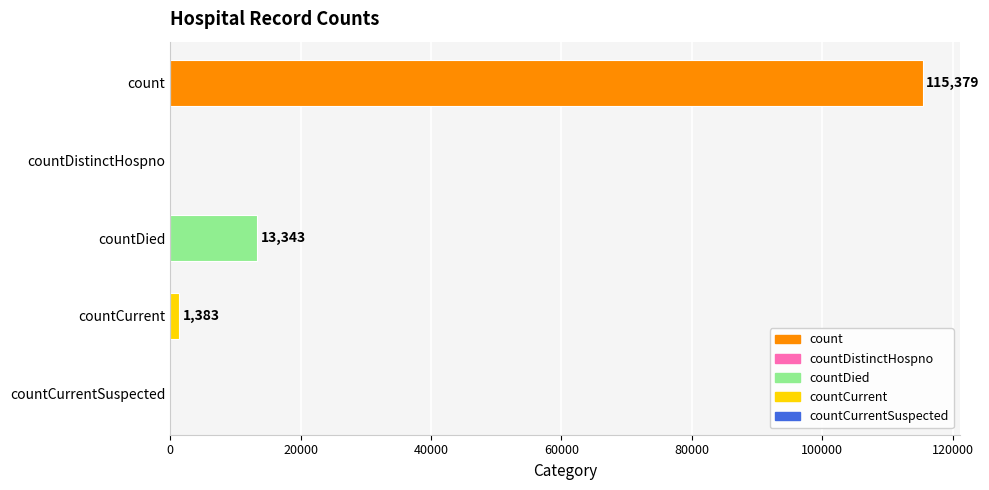

Reading top to bottom, extract all data points from this chart.

count=115379	countDistinctHospno=0	countDied=13343	countCurrent=1383	countCurrentSuspected=0